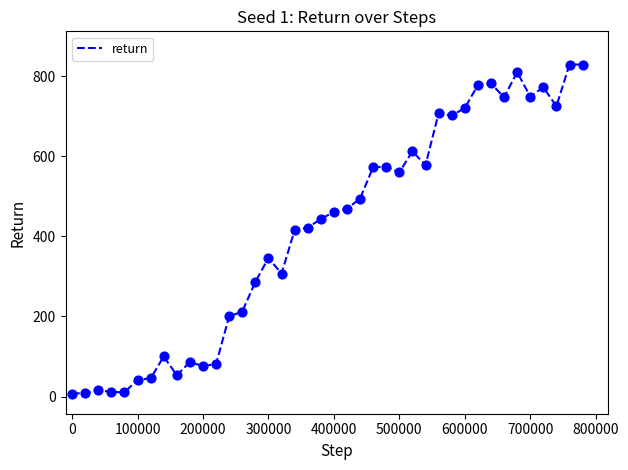

What is the maximum value shown in the chart?

829